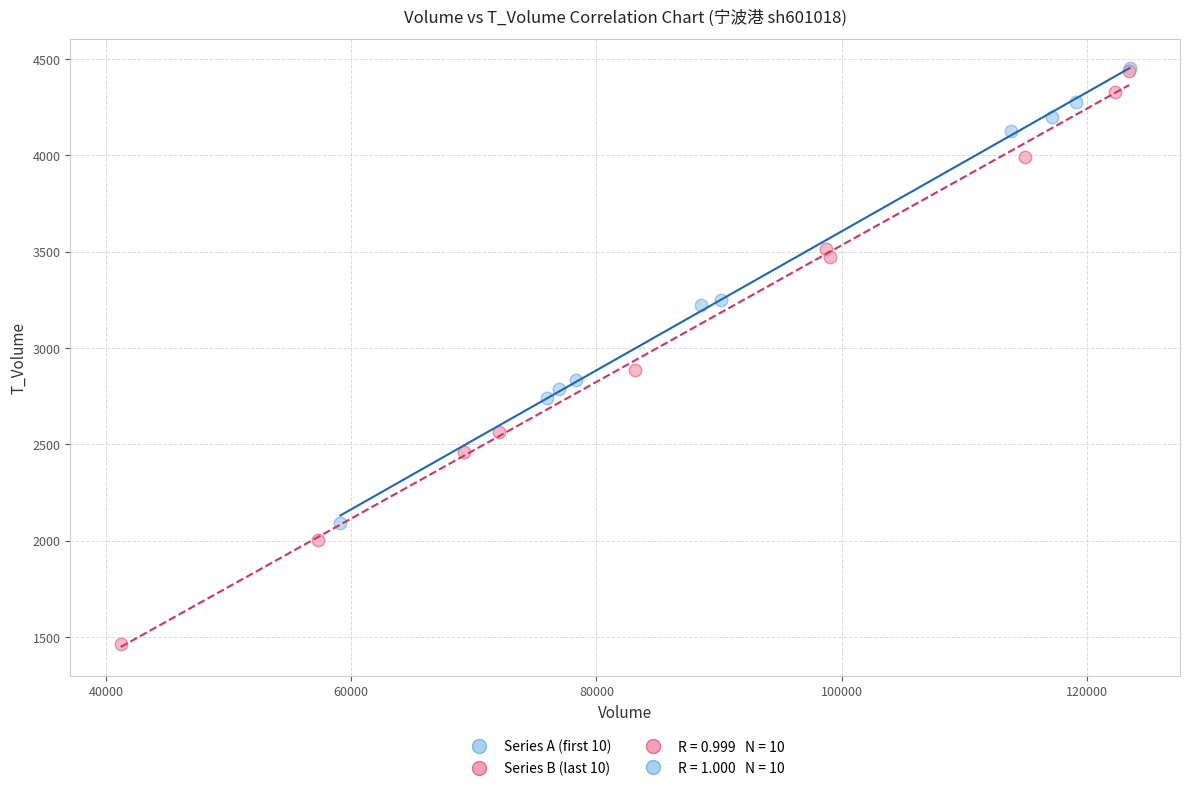

Which series contains the lowest Y value?

Series B (last 10)